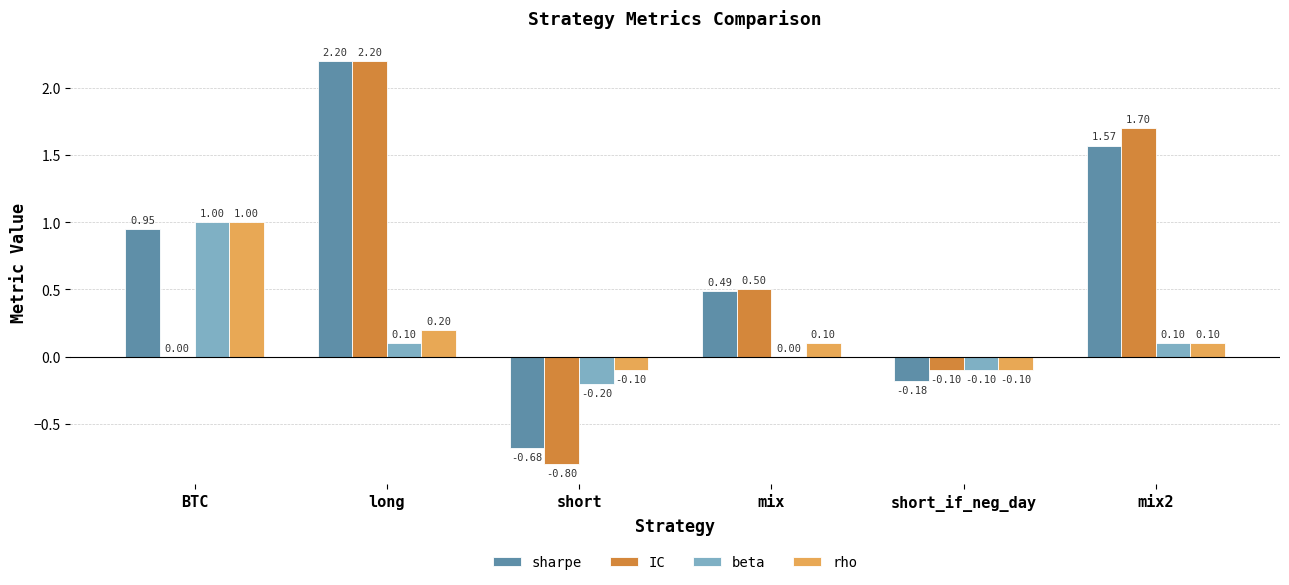

Which series changed the most between BTC and long?

IC